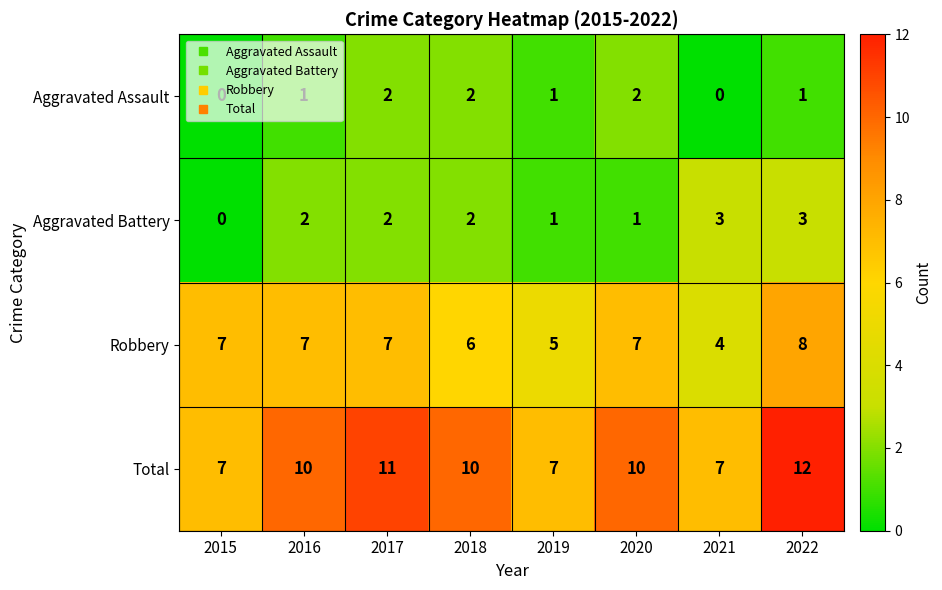

Rank the series by their maximum value, from highest to lowest.

Total, Robbery, Aggravated Battery, Aggravated Assault